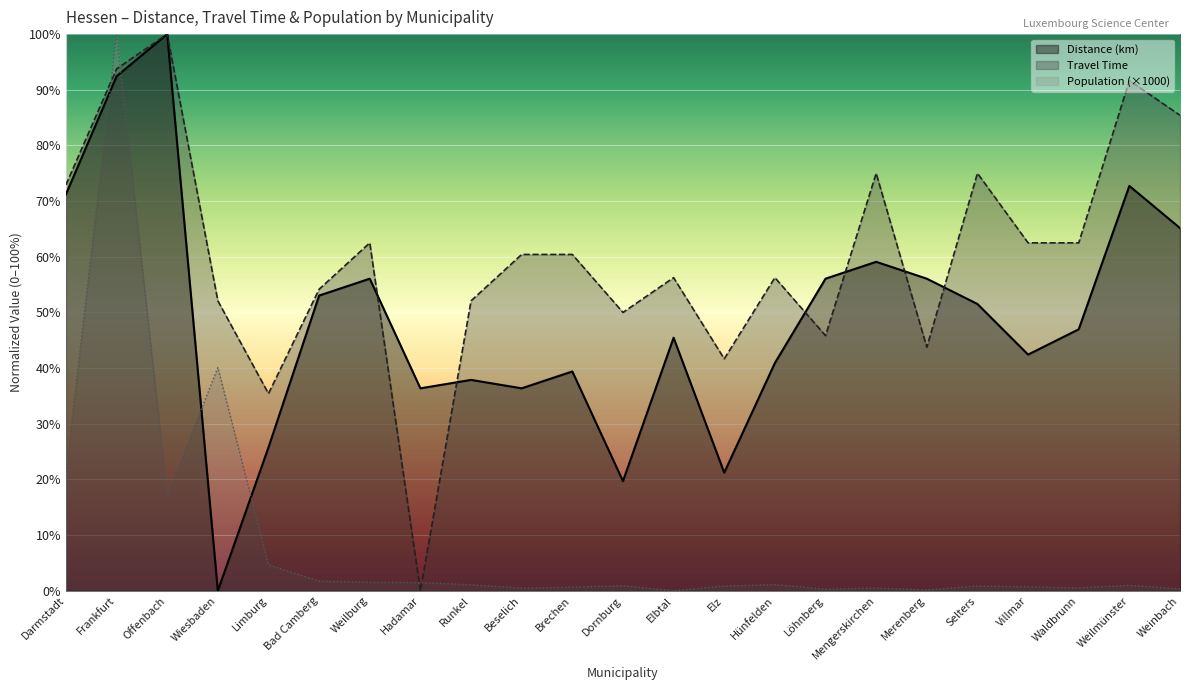

Reading left to right, transcribe all the data shown in this chart.

Distance (km): 71.2	92.4	100.0	0.0	25.8	53.0	56.1	36.4	37.9	36.4	39.4	19.7	45.5	21.2	40.9	56.1	59.1	56.1	51.5	42.4	47.0	72.7	65.2
Travel Time: 72.9	93.8	100.0	52.1	35.4	54.2	62.5	0.0	52.1	60.4	60.4	50.0	56.3	41.7	56.3	45.8	75.0	43.7	75.0	62.5	62.5	91.7	85.4
Population (x1000): 21.3	100.0	17.1	40.1	4.6	1.7	1.5	1.5	1.1	0.5	0.6	0.9	0.0	0.9	1.1	0.3	0.5	0.2	0.9	0.7	0.5	1.0	0.3